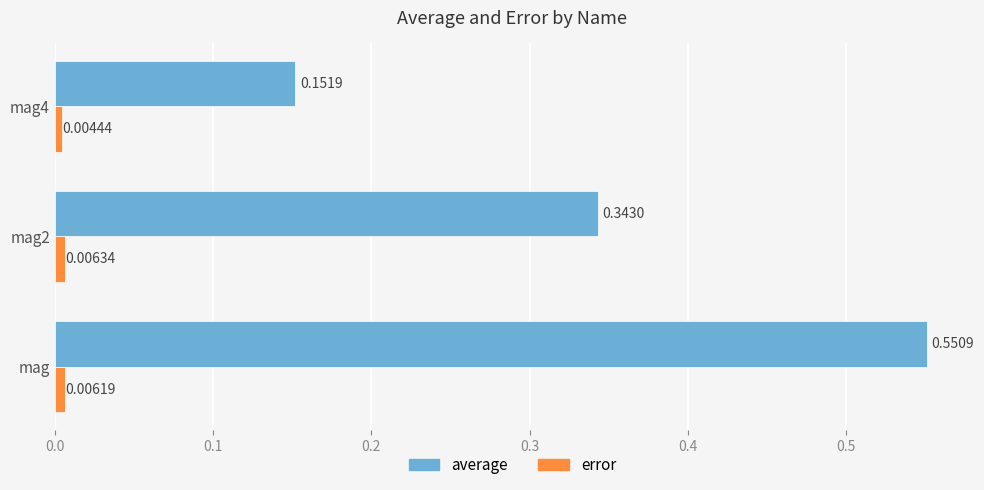

Which series has the largest range (max minus min)?

average